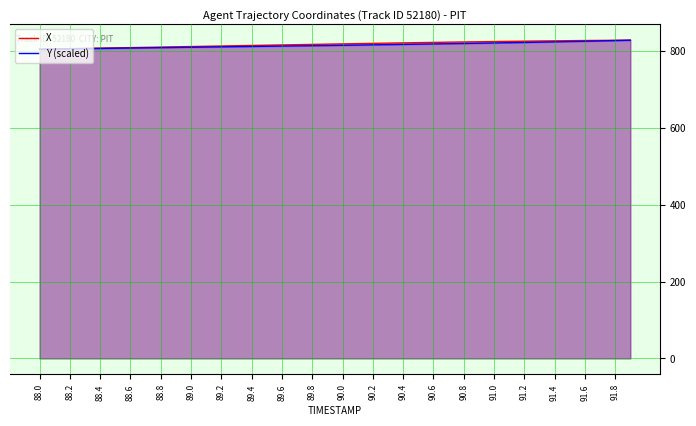

The X series shows 1434.3 at 89.4. True or false?

False